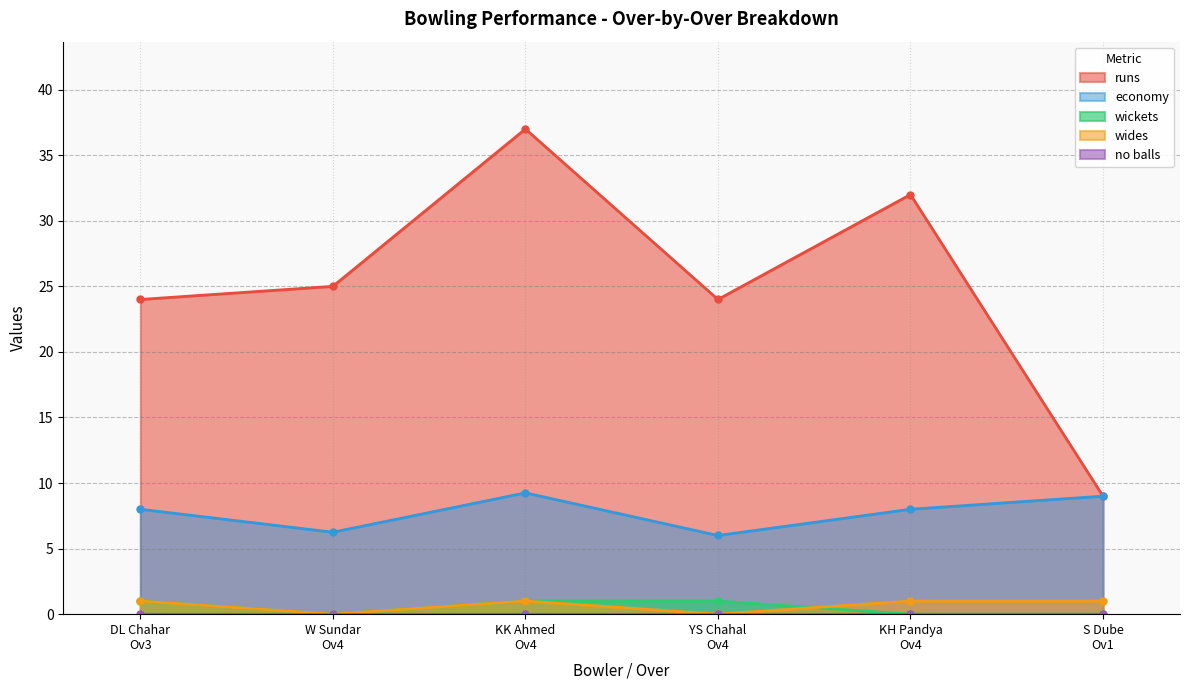

In wides, how many points are lower than both neighbors (excluding endpoints)?

2